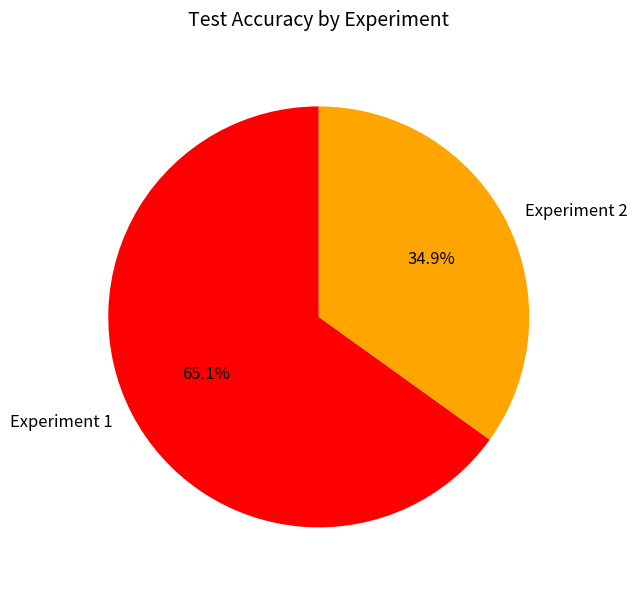

To the nearest percent, what is the average slice percentage?

50%